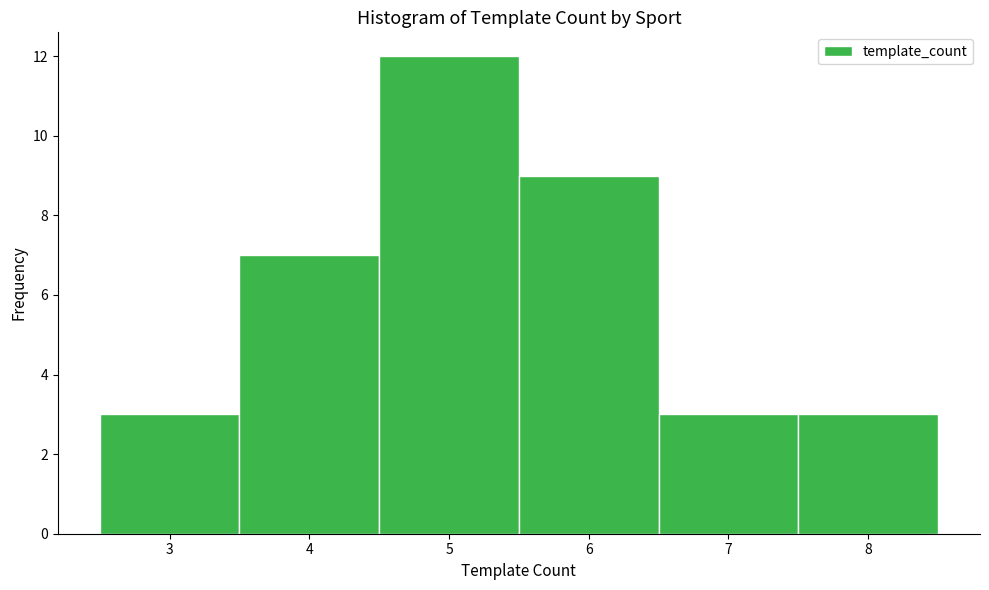

Over which range of the x-axis is the bar tallest?

4.5 to 5.5